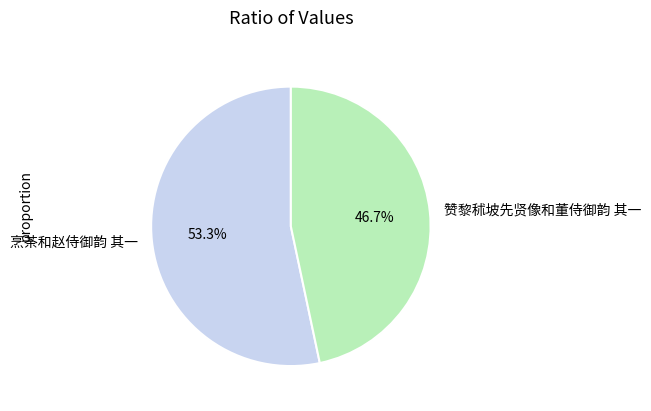

How much of the chart is everything except 烹茶和赵侍御韵 其一?

46.7%